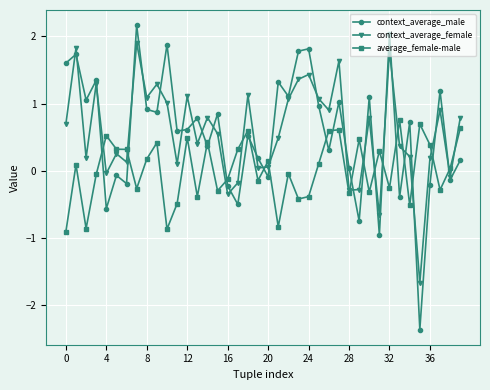

What is the value of the context_average_male point at the 16th from the left?

0.8